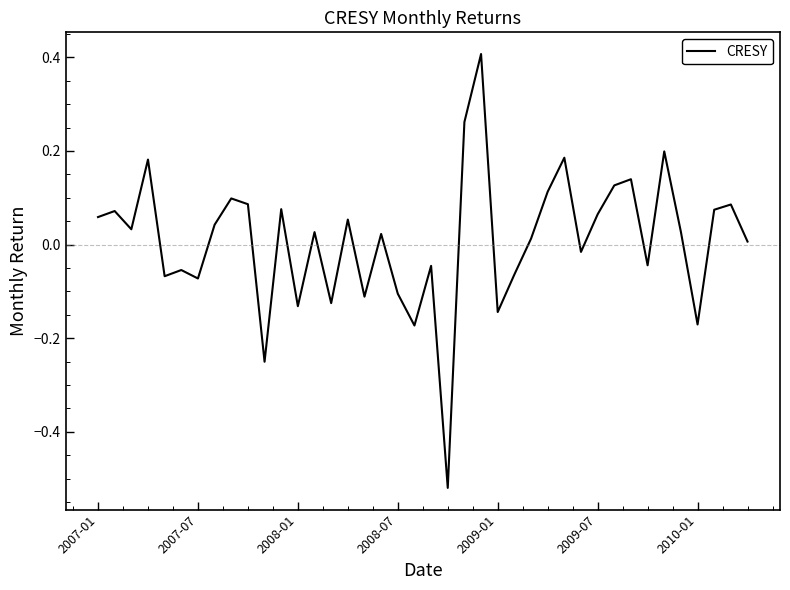

What is the greatest value displayed?

0.4